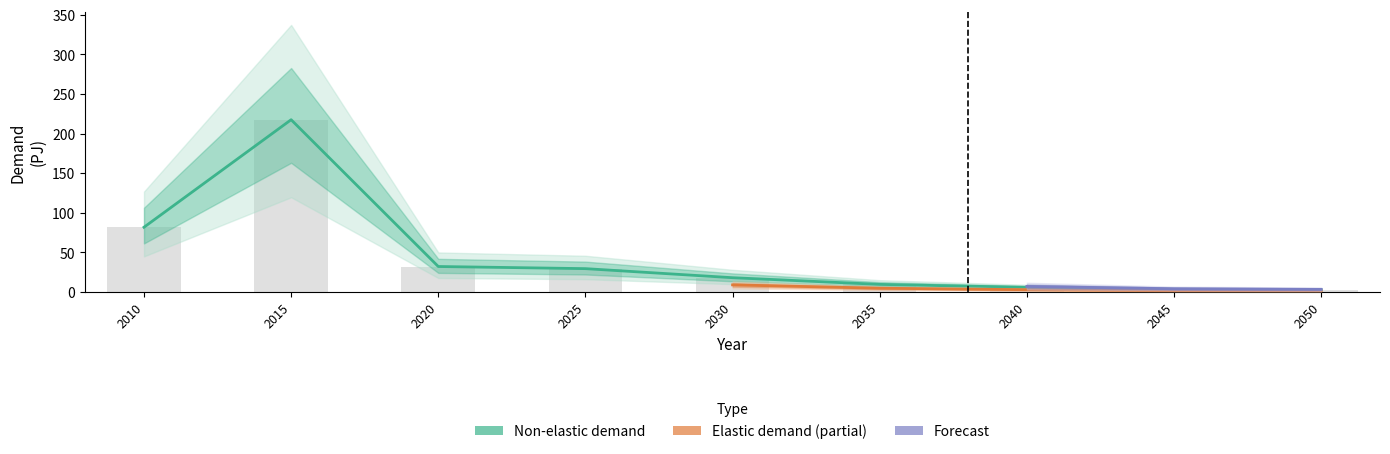

What is the change in value from 2010 to 2050?

-79.0